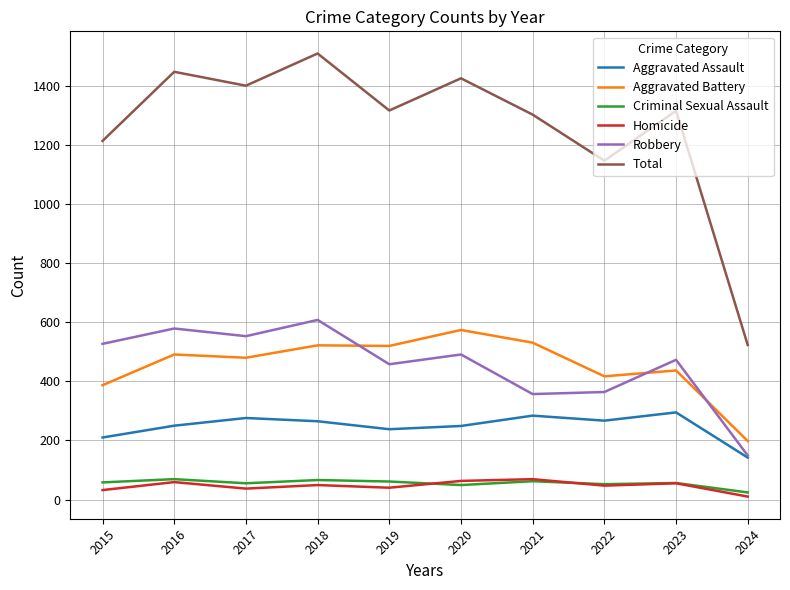

Between 2018 and 2019, which series saw the biggest shift?

Total